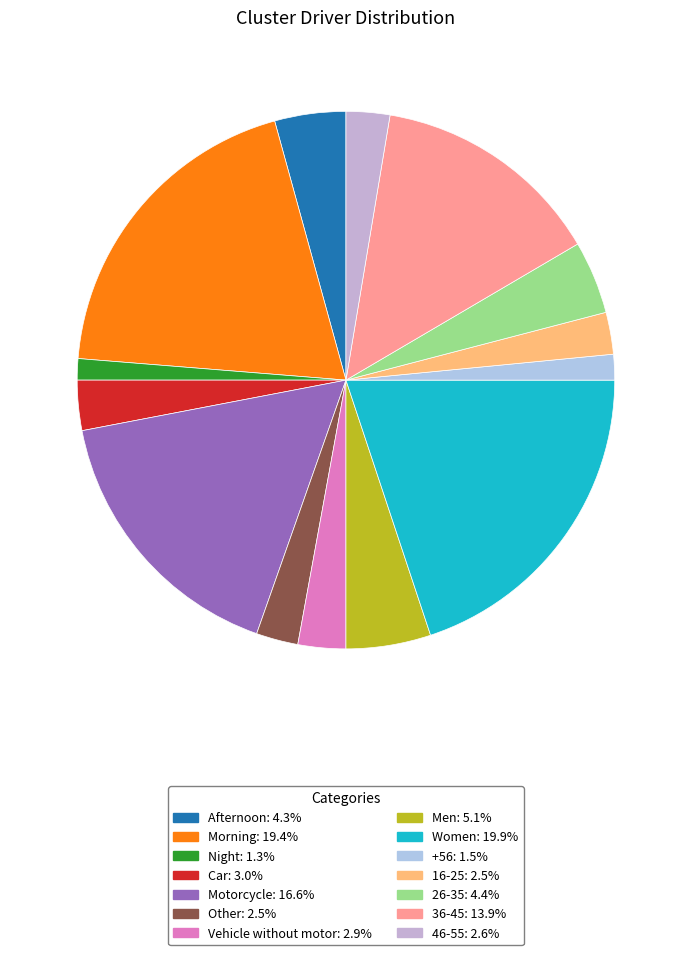

Count the number of slices in the pie.

14